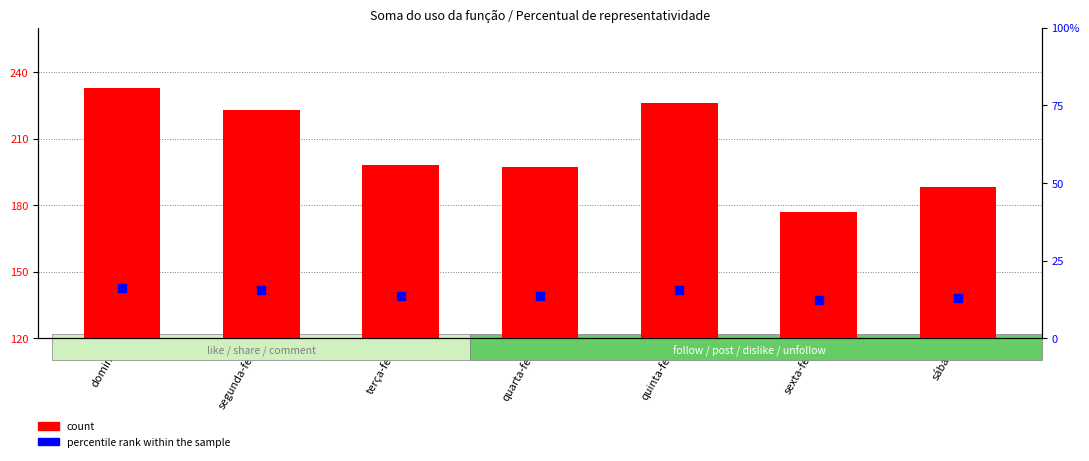

What are all the series names shown in the legend?

count, percentile rank within the sample